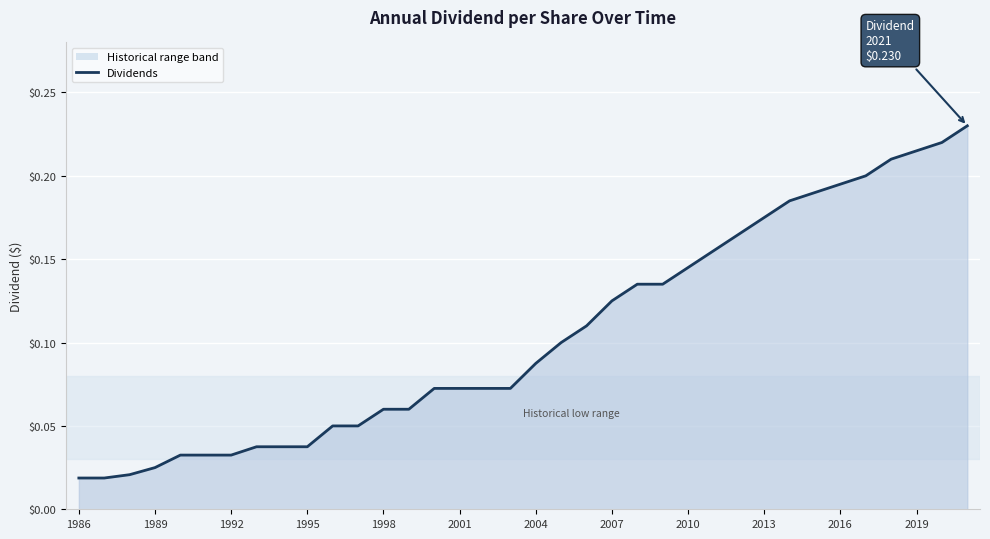

Reading left to right, what are all the values shown in this chart?

0.0	0.0	0.0	0.0	0.0	0.0	0.0	0.0	0.0	0.0	0.1	0.1	0.1	0.1	0.1	0.1	0.1	0.1	0.1	0.1	0.1	0.1	0.1	0.1	0.1	0.2	0.2	0.2	0.2	0.2	0.2	0.2	0.2	0.2	0.2	0.2